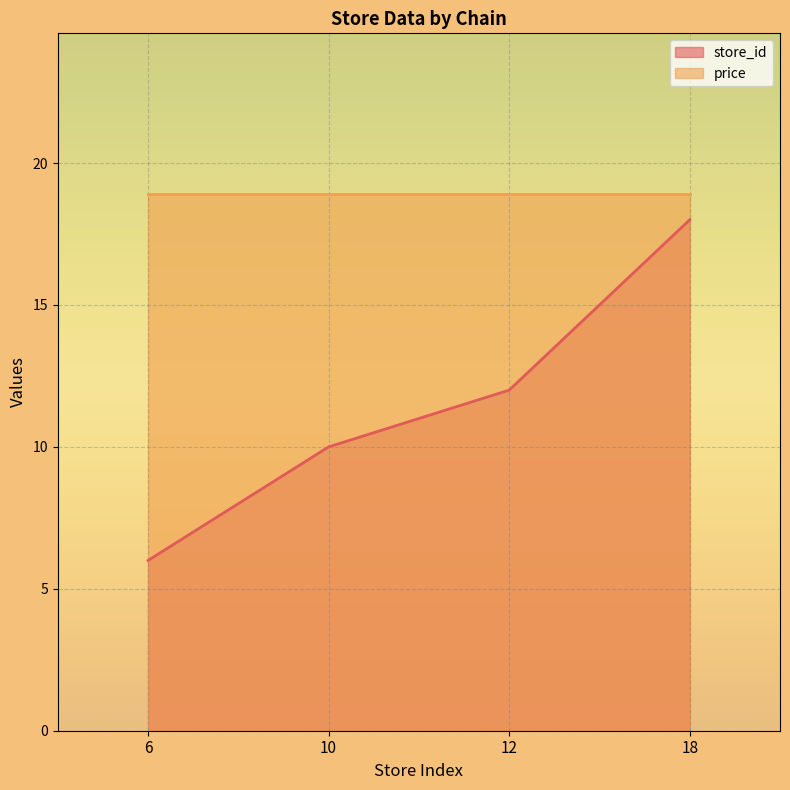

True or false: store_id and price cross at least once.

False